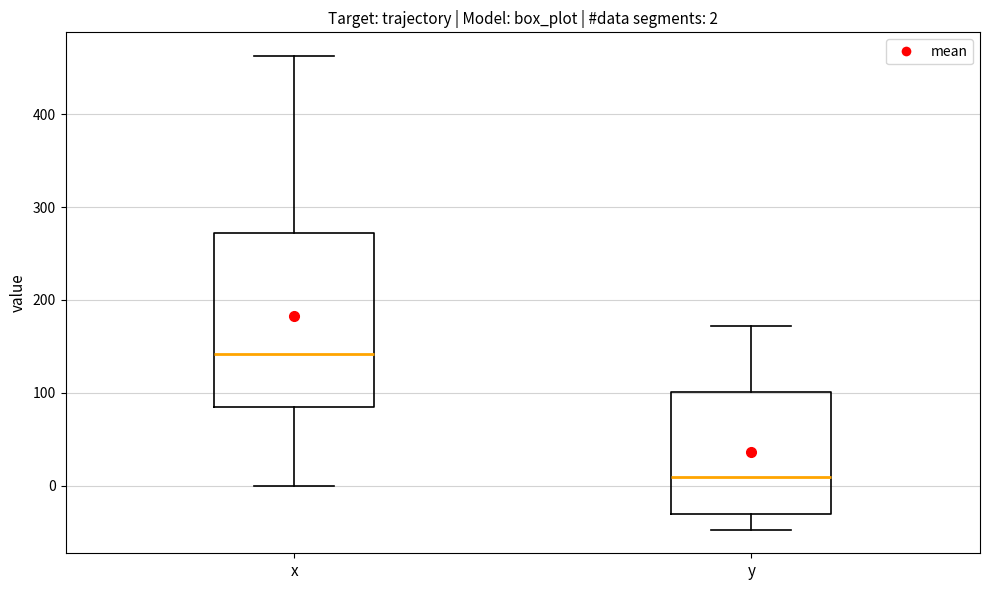

Which box has the highest median line?

x